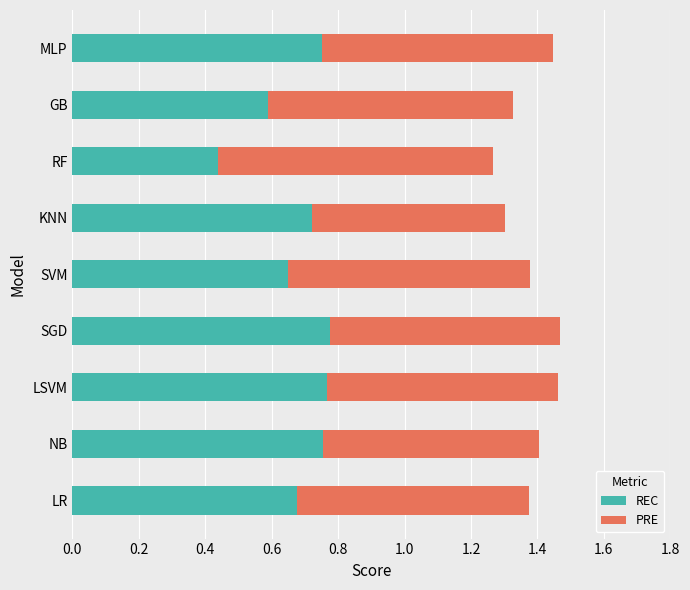

What is the total value across all series at KNN?

1.3